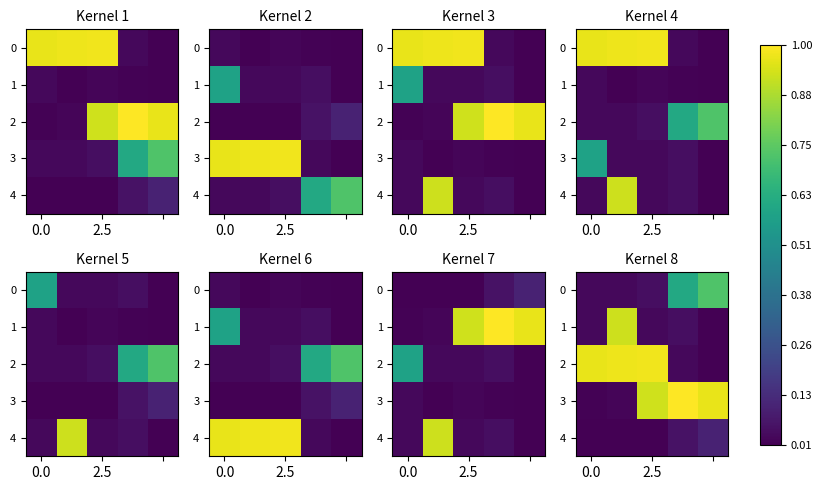

The 4 series shows 0.0 at 0.0. True or false?

True